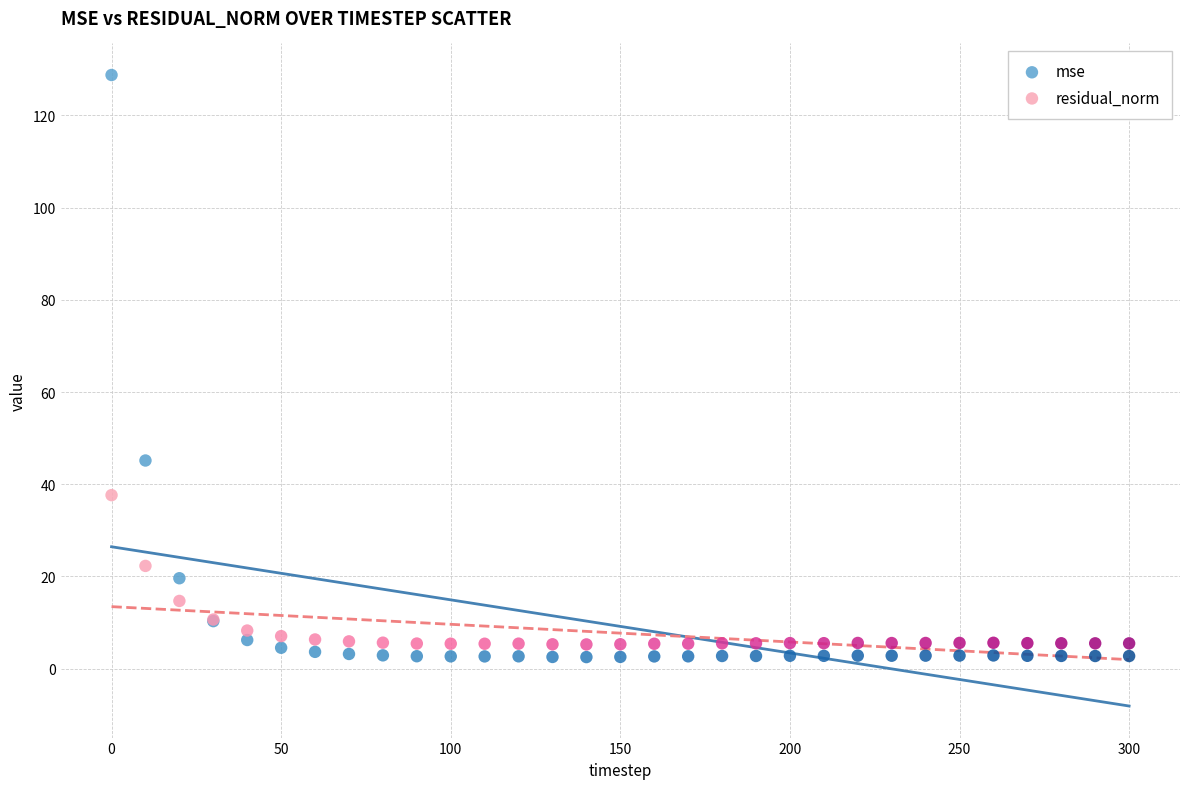

Which series reaches the minimum Y coordinate?

mse